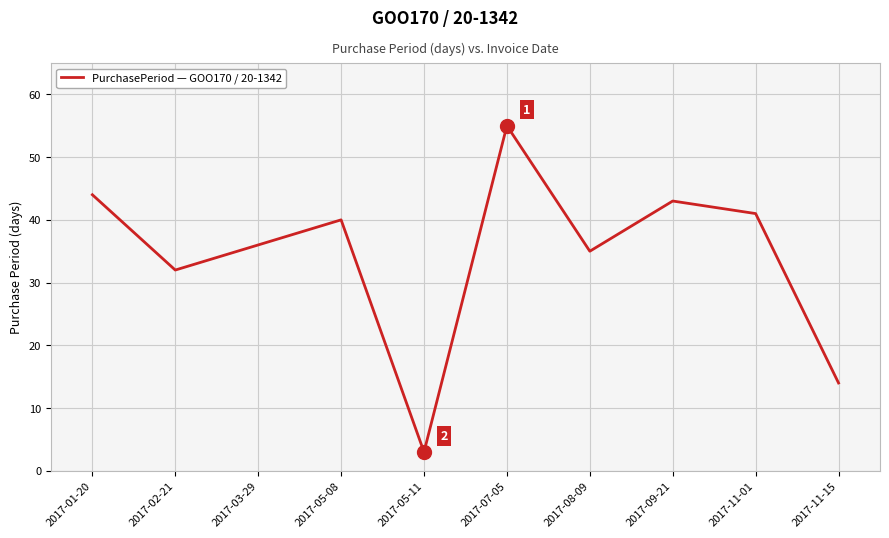

What is the maximum value shown in the chart?

55